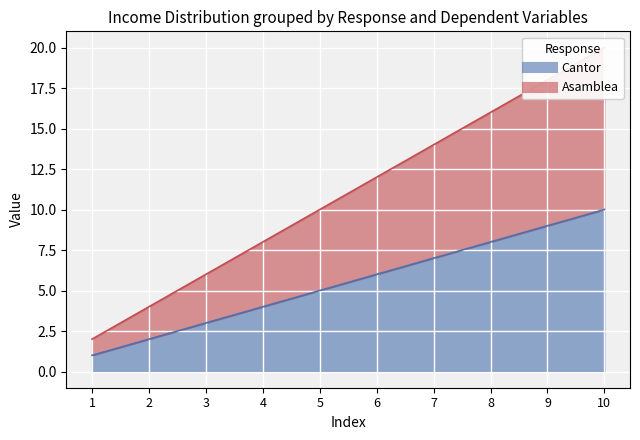

At which category is the sum across all series the highest?

10